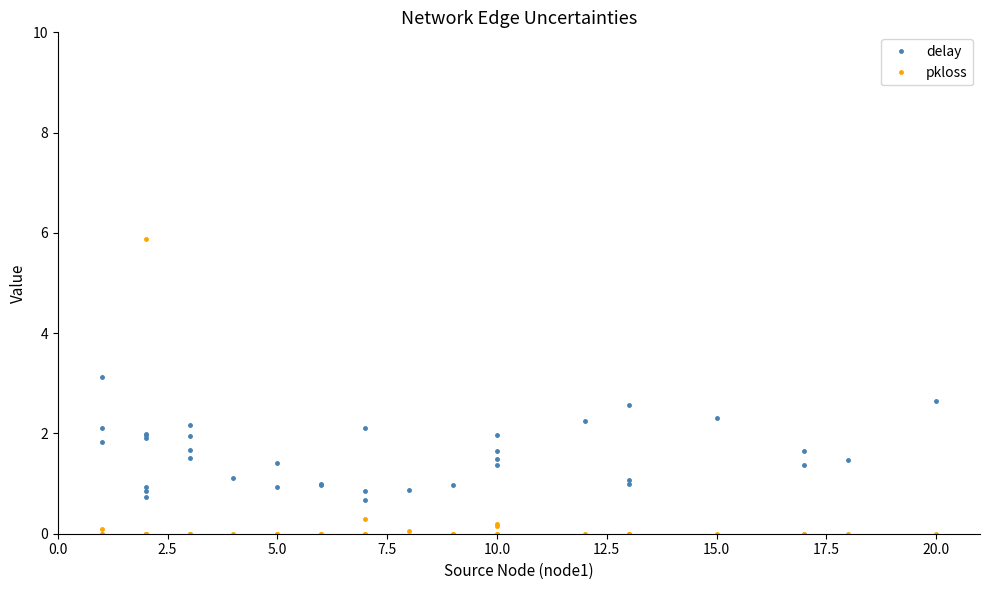

The value of delay at 5.0 is 1.5. True or false?

False